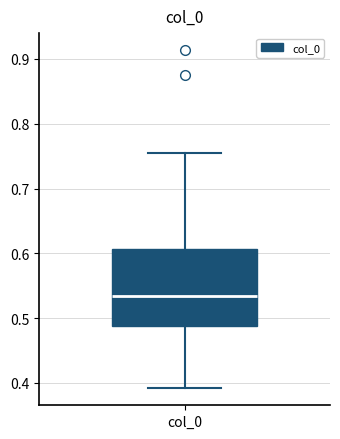

Transcribe this box plot: give where the median line is, the range the box spans, and where the two whiskers end, as read against the y-axis. The values are not printed on the chart, so give them approximately, as read against the axis.

median 0.53, box 0.49 to 0.61, whiskers 0.39 to 0.75